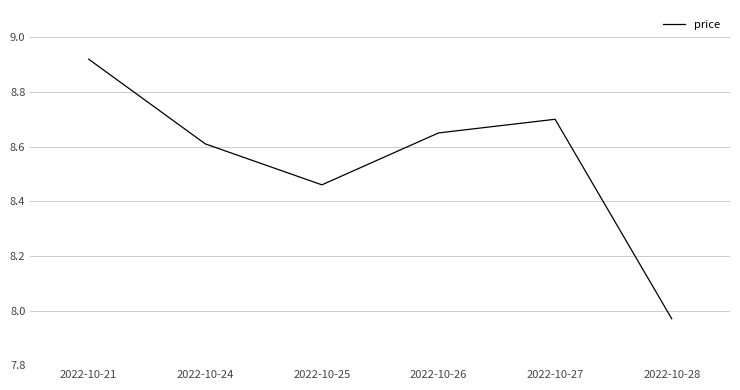

Rank the categories by value from lowest to highest.

2022-10-28, 2022-10-25, 2022-10-24, 2022-10-26, 2022-10-27, 2022-10-21